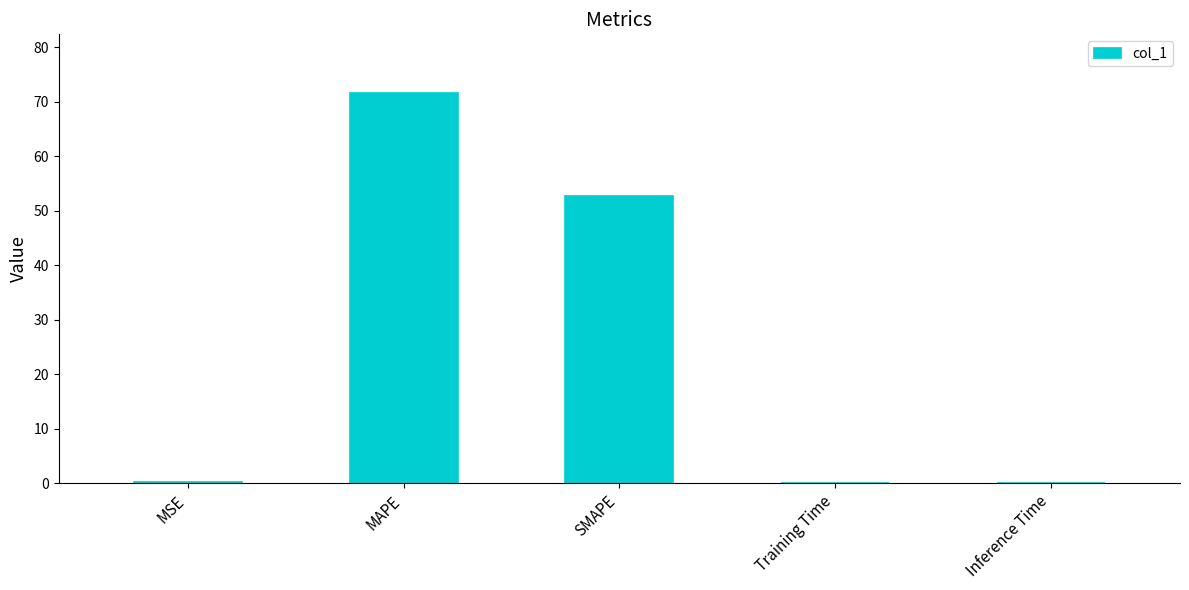

What is the sum of all values?

124.6